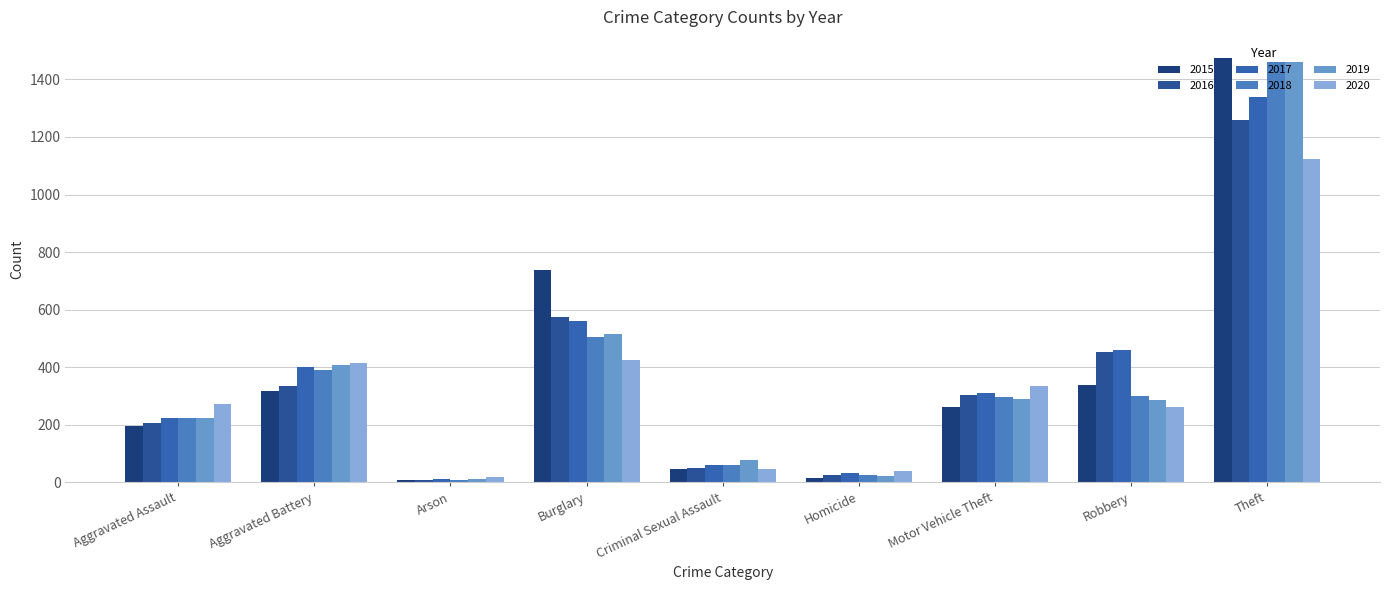

Is it true that 2020 equals 1537 at Theft?

False